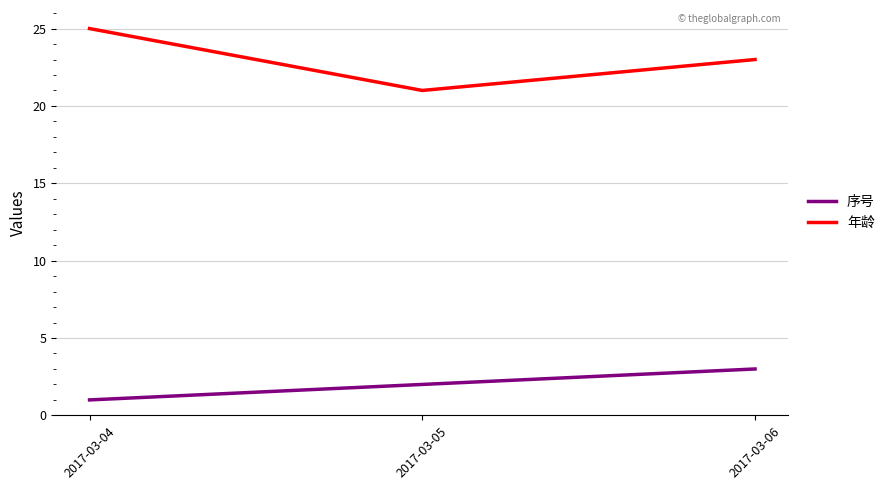

What is the difference between the maximum and minimum values in the 序号 series?

2